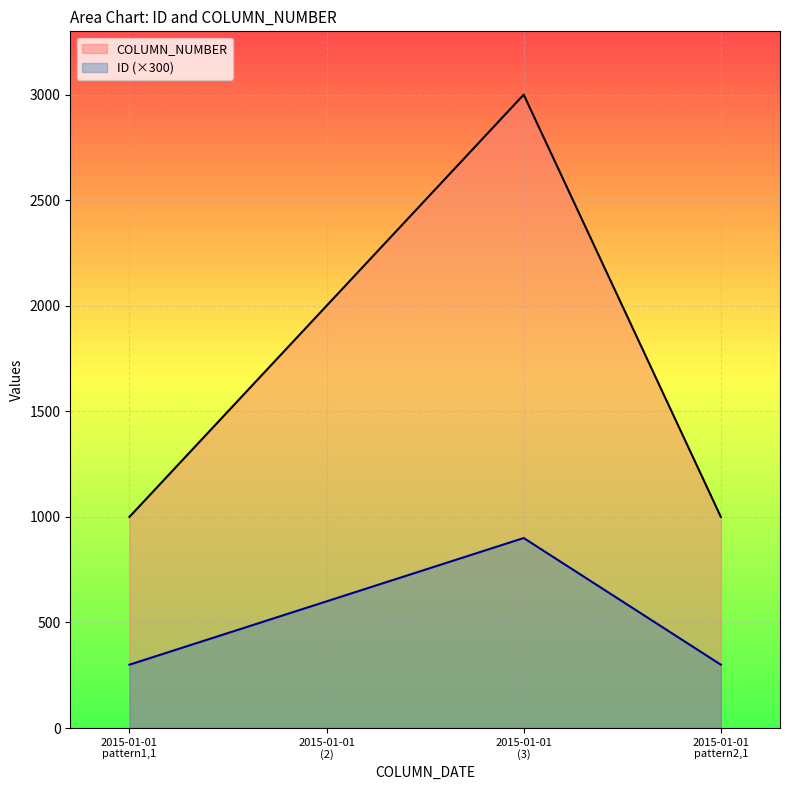

At which category does the chart reach its peak across all series?

2015-01-01
(3)